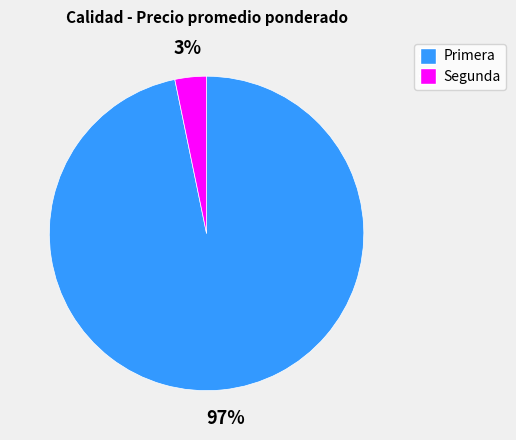

Count the number of slices in the pie.

2